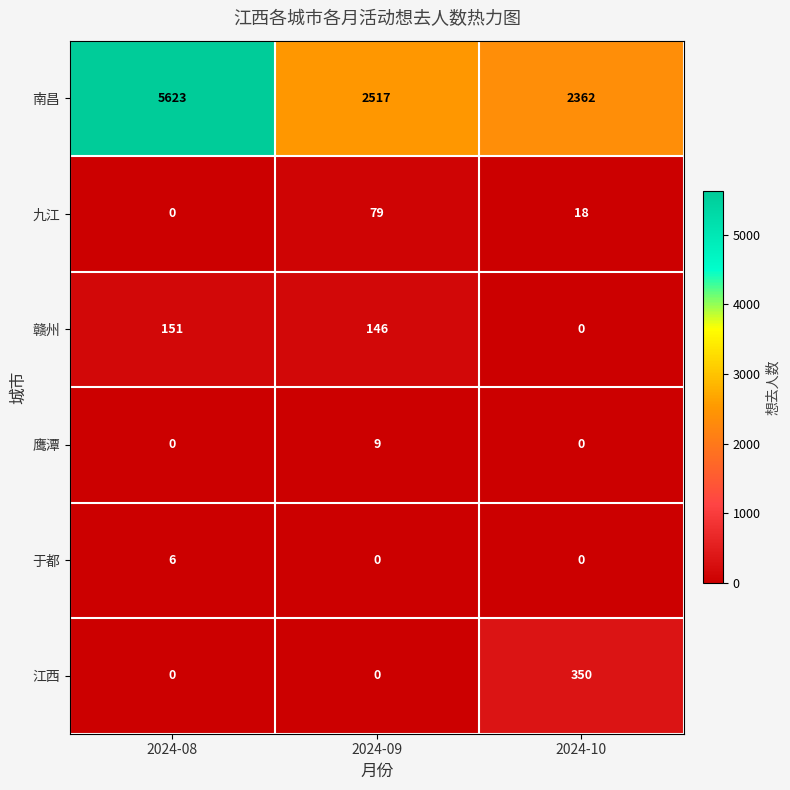

What is the spread (max minus min) of values at 2024-08?

5623